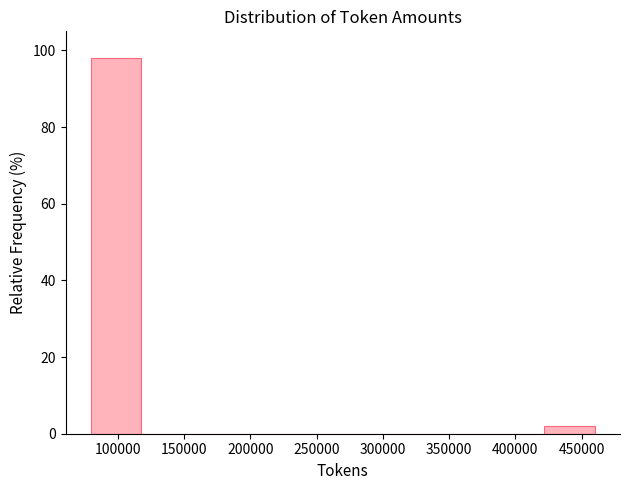

Over which range of the x-axis is the bar tallest?

80000 to 120000